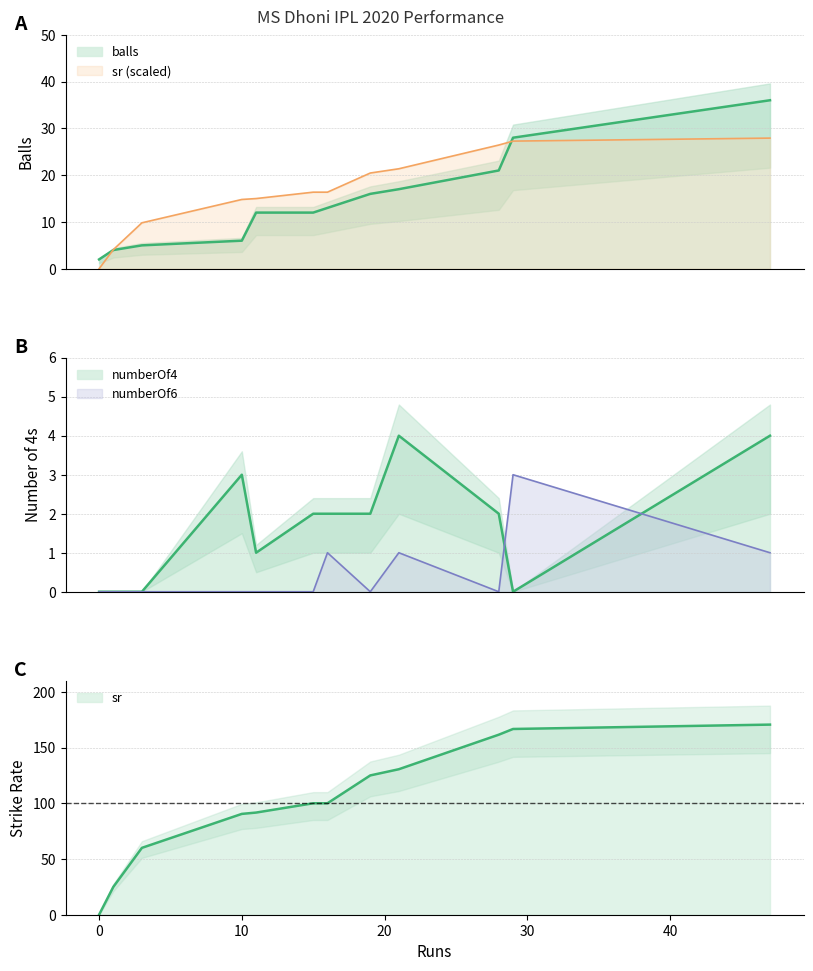

Reading left to right, what are all the values shown in this chart?

balls: 2.0	4.0	5.0	6.0	12.0	12.0	13.0	16.0	17.0	21.0	28.0	36.0
sr: 0.0	25.0	60.0	90.5	91.7	100.0	100.0	125.0	130.6	161.5	166.7	170.6
numberOf4: 0.0	0.0	0.0	3.0	1.0	2.0	2.0	2.0	4.0	2.0	0.0	4.0
numberOf6: 0.0	0.0	0.0	0.0	0.0	0.0	1.0	0.0	1.0	0.0	3.0	1.0